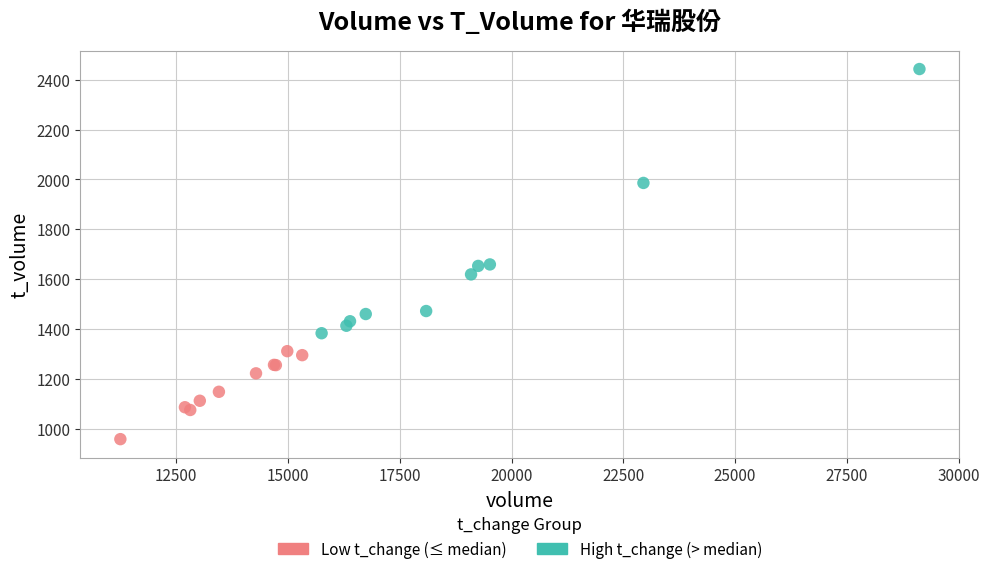

Which series contains the highest Y value?

High t_change (> median)